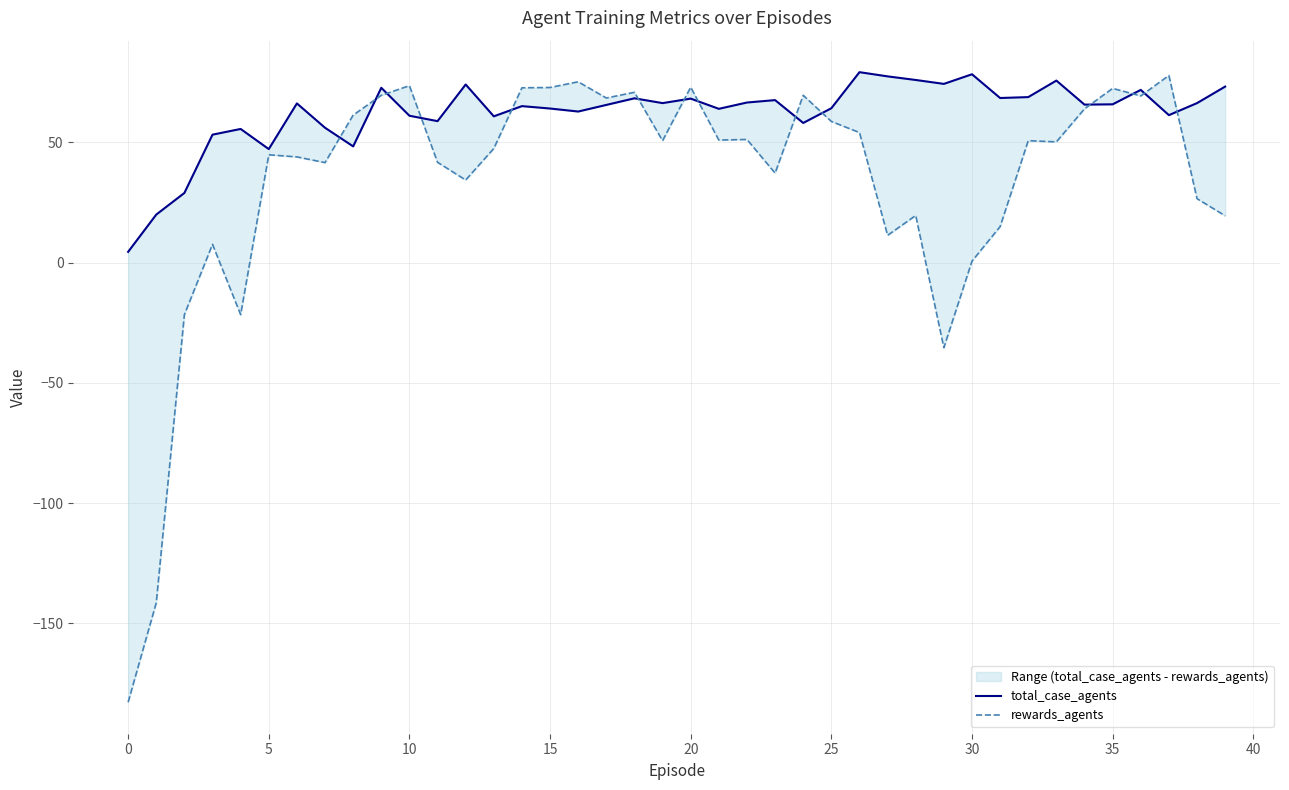

What is the spread (max minus min) of values at 32?

18.1